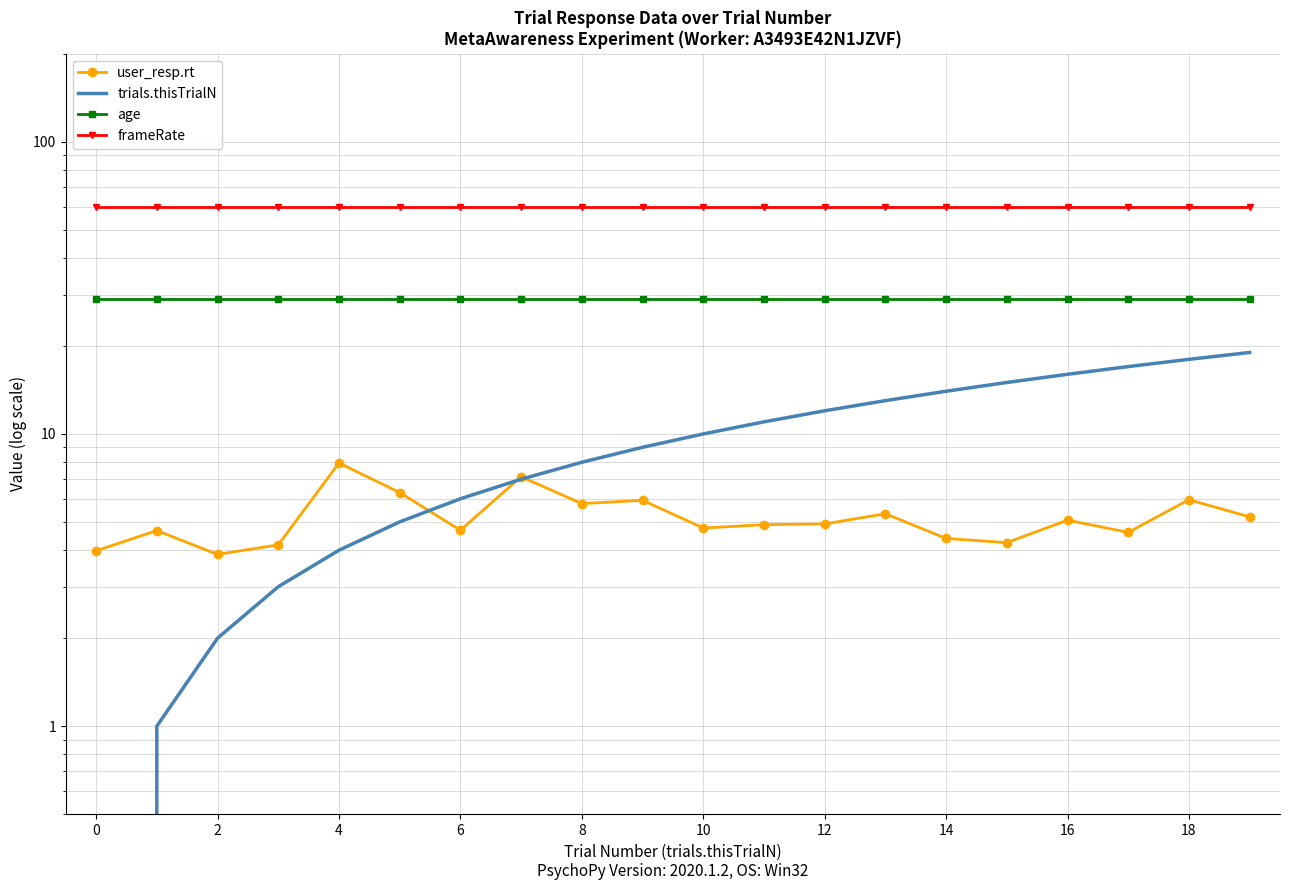

Reading left to right, list all the values displayed in this chart.

user_resp.rt: 4.0	4.7	3.9	4.2	8.0	6.3	4.7	7.1	5.8	5.9	4.8	4.9	4.9	5.3	4.4	4.2	5.1	4.6	6.0	5.2
trials.thisTrialN: 0.0	1.0	2.0	3.0	4.0	5.0	6.0	7.0	8.0	9.0	10.0	11.0	12.0	13.0	14.0	15.0	16.0	17.0	18.0	19.0
age: 29.0	29.0	29.0	29.0	29.0	29.0	29.0	29.0	29.0	29.0	29.0	29.0	29.0	29.0	29.0	29.0	29.0	29.0	29.0	29.0
frameRate: 60.0	60.0	60.0	60.0	60.0	60.0	60.0	60.0	60.0	60.0	60.0	60.0	60.0	60.0	60.0	60.0	60.0	60.0	60.0	60.0